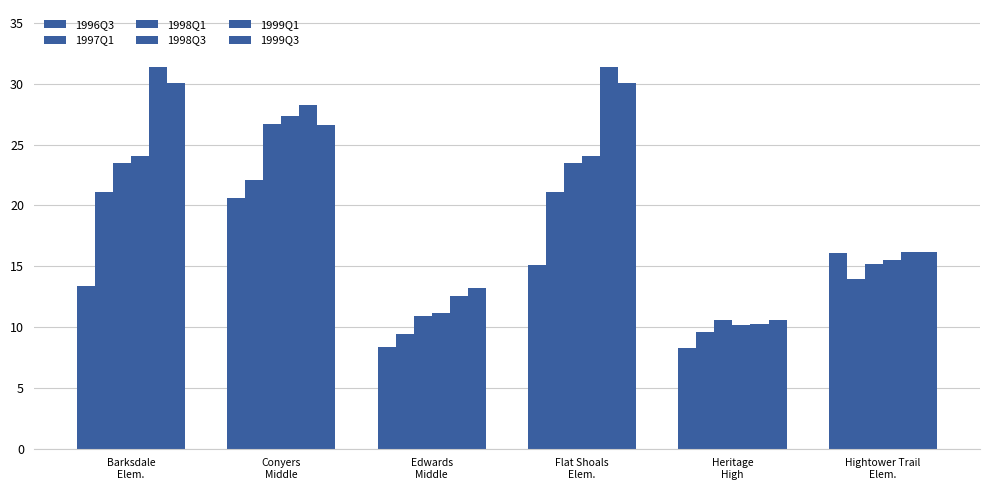

What is the difference between the 1998Q1 values at Heritage
High and Flat Shoals
Elem.?

12.9